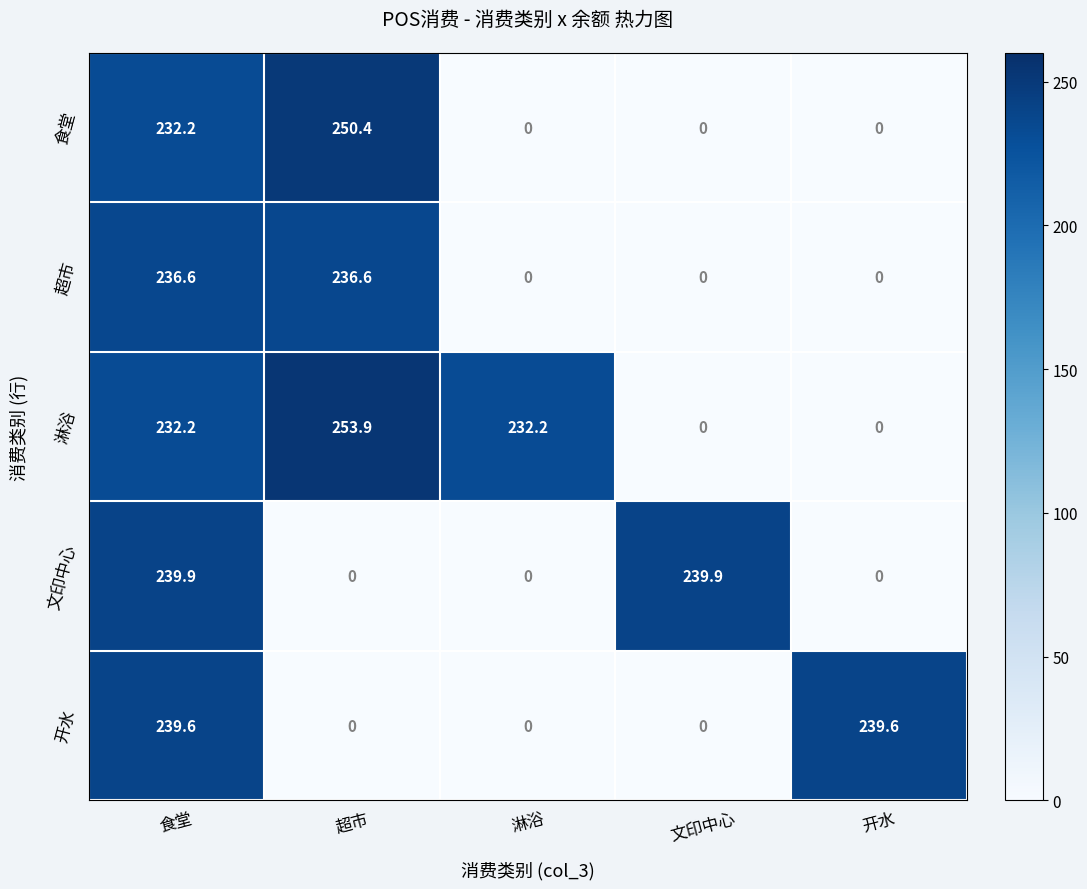

Is it true that 文印中心 equals 239.9 at 文印中心?

True